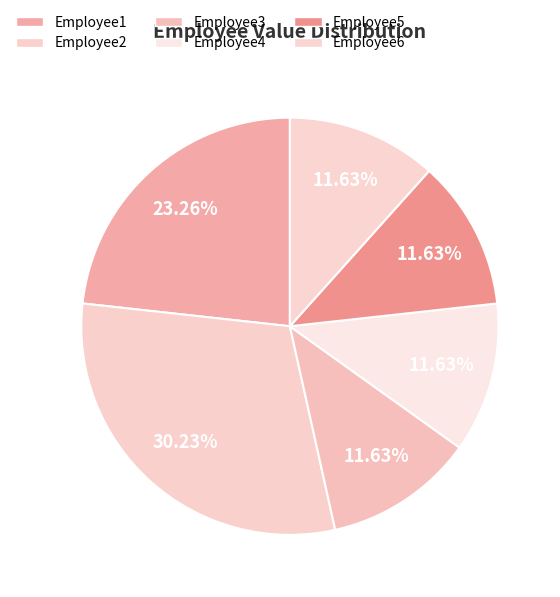

Count the number of slices in the pie.

6